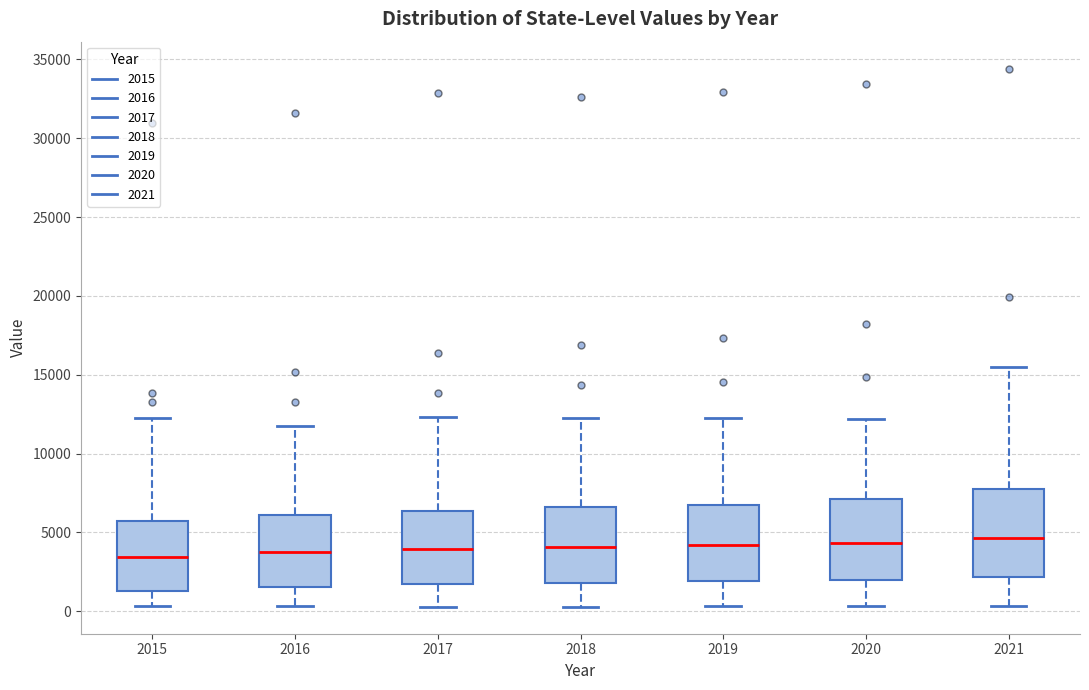

Reading left to right, transcribe this box plot: for each box, give where its median line is, the range the box spans, and where its two whiskers end, as read against the y-axis. The values are not printed on the chart, so give them approximately, as read against the axis.

2015: median 3500, box 1500 to 5500, whiskers 500 to 12500
2016: median 4000, box 1500 to 6000, whiskers 500 to 12000
2017: median 4000, box 1500 to 6500, whiskers 500 to 12500
2018: median 4000, box 2000 to 6500, whiskers 500 to 12500
2019: median 4000, box 2000 to 7000, whiskers 500 to 12000
2020: median 4500, box 2000 to 7000, whiskers 500 to 12000
2021: median 4500, box 2000 to 7500, whiskers 500 to 15500